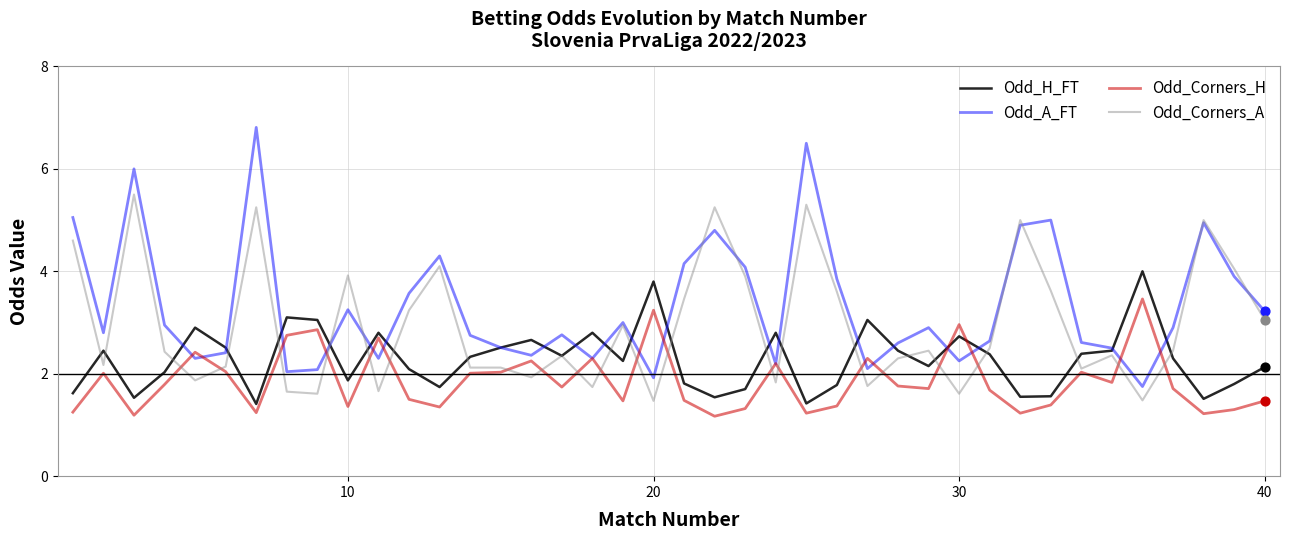

Which series has the largest range (max minus min)?

Odd_A_FT